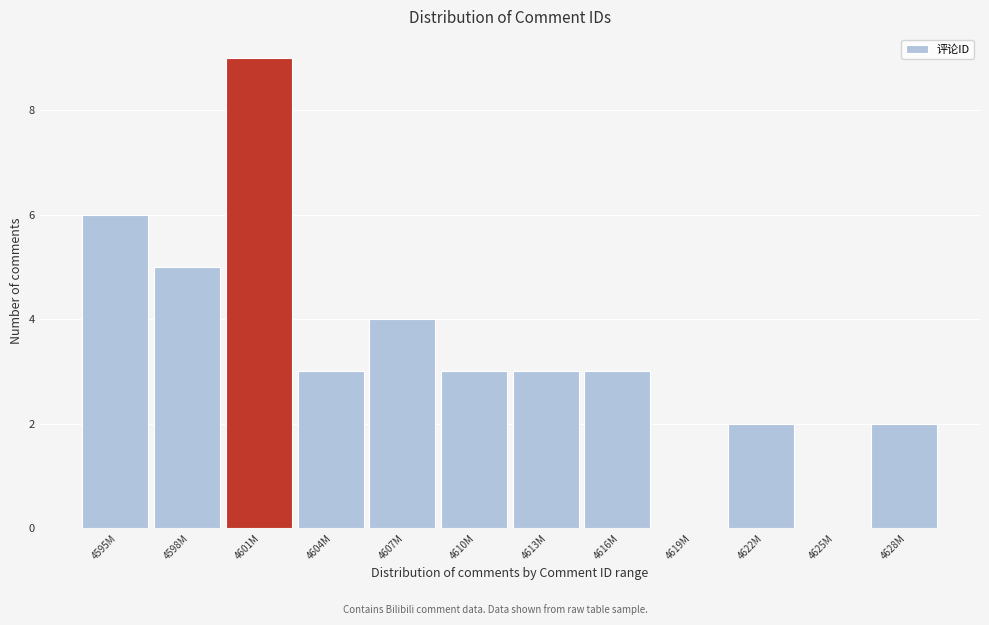

Reading left to right, transcribe all the data shown in this chart.

4595M=6	4598M=5	4601M=9	4604M=3	4607M=4	4610M=3	4613M=3	4616M=3	4619M=0	4622M=2	4625M=0	4628M=2